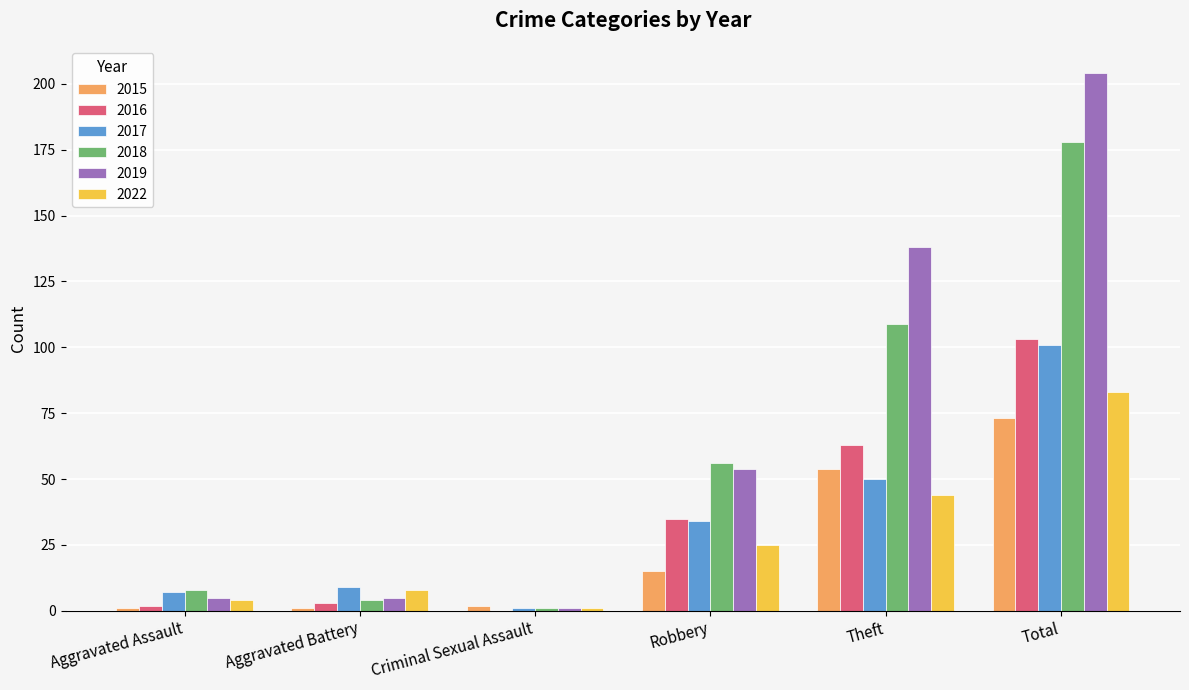

Reading left to right, transcribe all the data shown in this chart.

2015: Aggravated Assault=1	Aggravated Battery=1	Criminal Sexual Assault=2	Robbery=15	Theft=54	Total=73
2016: Aggravated Assault=2	Aggravated Battery=3	Criminal Sexual Assault=0	Robbery=35	Theft=63	Total=103
2017: Aggravated Assault=7	Aggravated Battery=9	Criminal Sexual Assault=1	Robbery=34	Theft=50	Total=101
2018: Aggravated Assault=8	Aggravated Battery=4	Criminal Sexual Assault=1	Robbery=56	Theft=109	Total=178
2019: Aggravated Assault=5	Aggravated Battery=5	Criminal Sexual Assault=1	Robbery=54	Theft=138	Total=204
2022: Aggravated Assault=4	Aggravated Battery=8	Criminal Sexual Assault=1	Robbery=25	Theft=44	Total=83